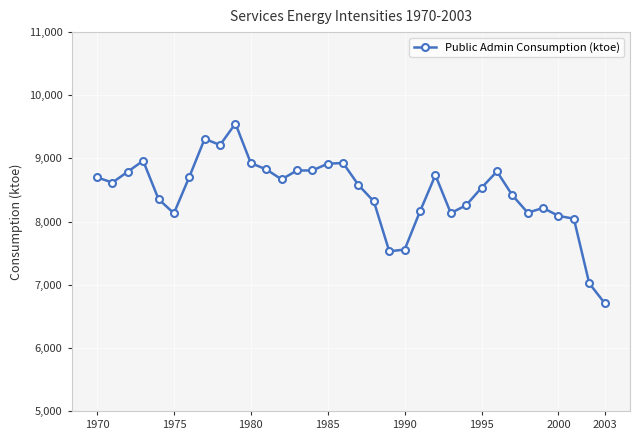

What is the average value?

8454.4